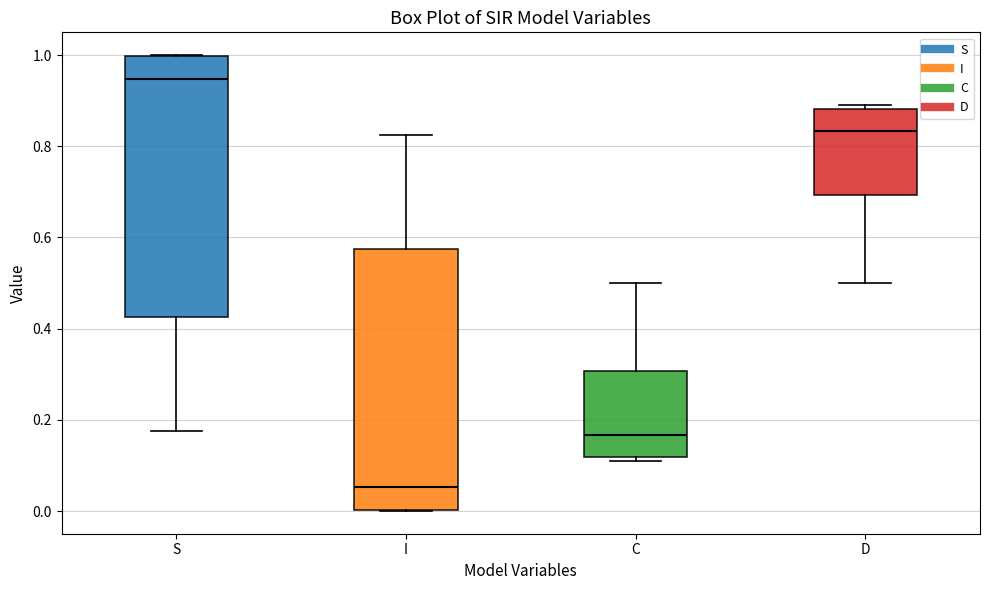

Reading left to right, transcribe this box plot: for each box, give where its median line is, the range the box spans, and where its two whiskers end, as read against the y-axis. The values are not printed on the chart, so give them approximately, as read against the axis.

S: median 0.94, box 0.42 to 1.00, whiskers 0.18 to 1.00
I: median 0.06, box 0.00 to 0.58, whiskers 0.00 to 0.82
C: median 0.16, box 0.12 to 0.30, whiskers 0.10 to 0.50
D: median 0.84, box 0.70 to 0.88, whiskers 0.50 to 0.90